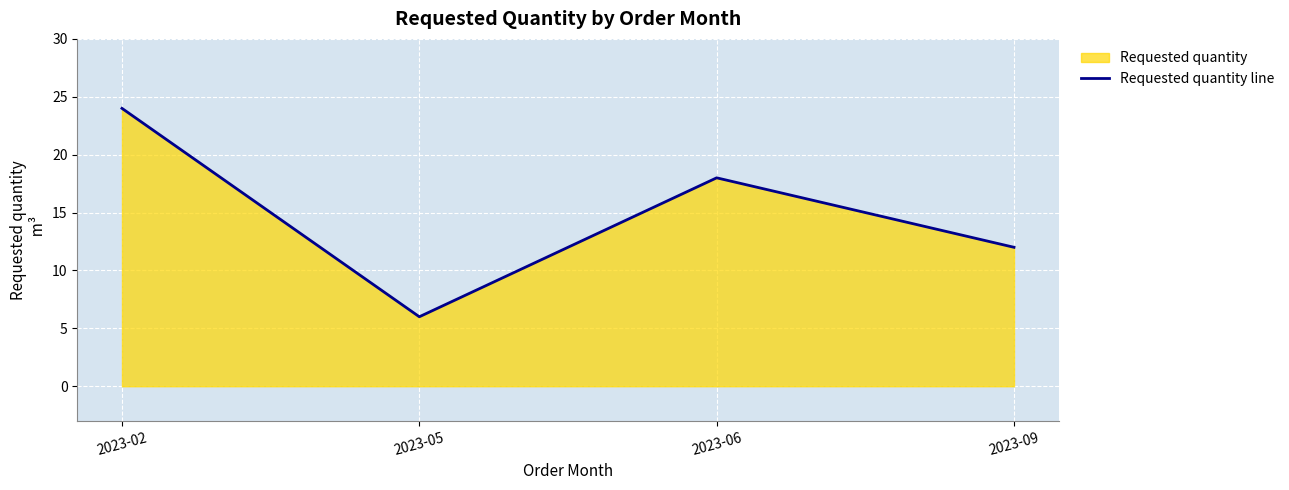

How many data points are less than 18?

2